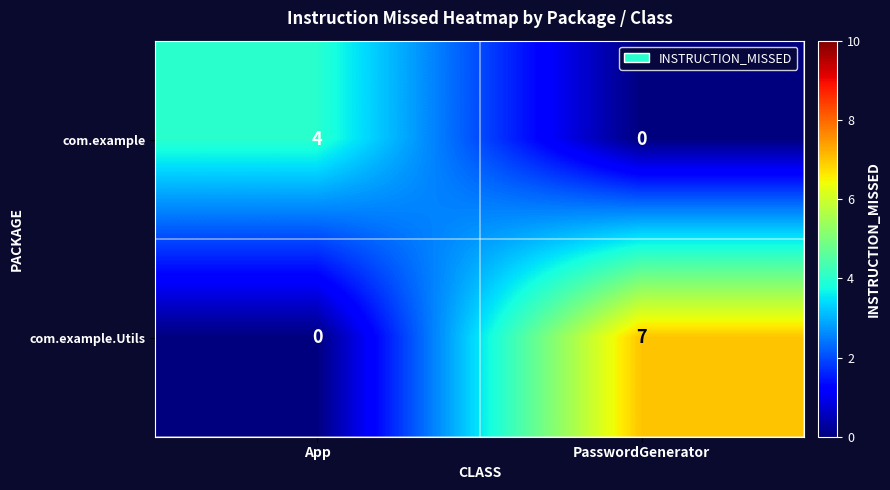

True or false: com.example.Utils has a value of 11 at PasswordGenerator.

False